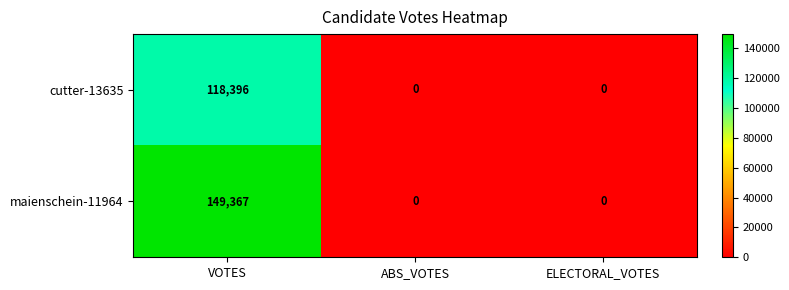

The maienschein-11964 series shows 149367 at VOTES. True or false?

True